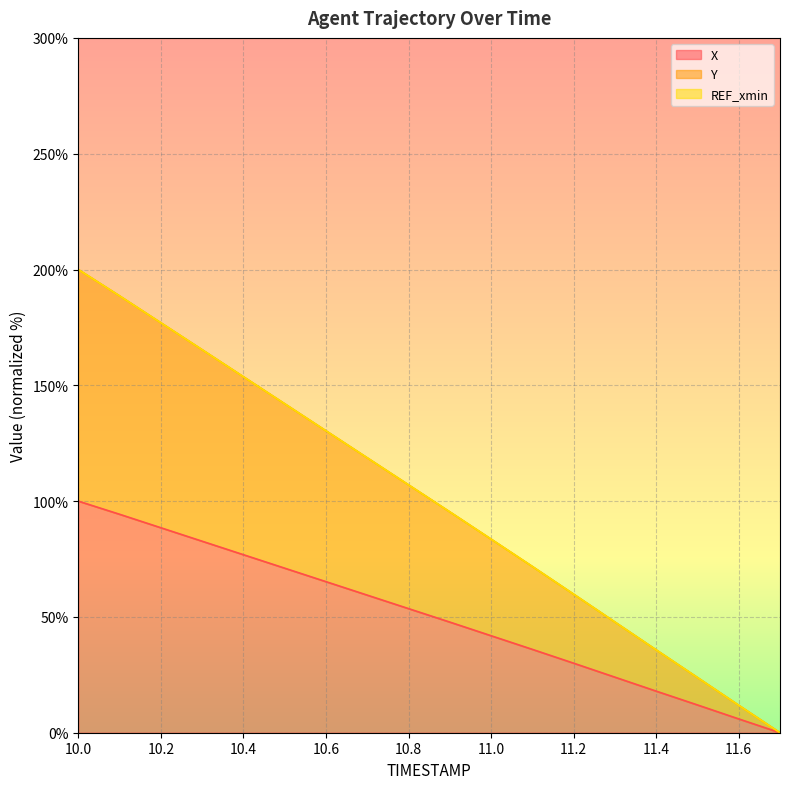

The X series shows 136.9 at 10.0. True or false?

False